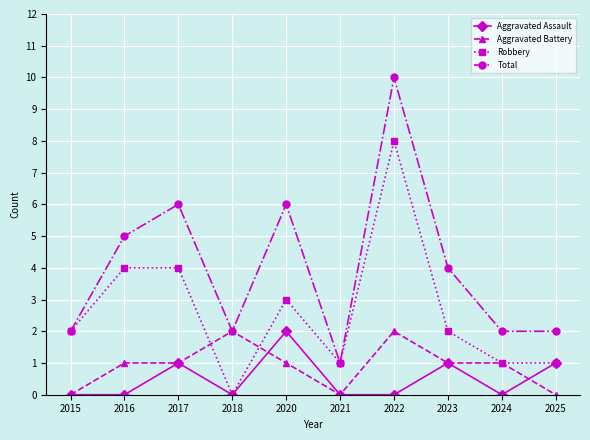

Which series changed the most between 2018 and 2025?

Aggravated Battery